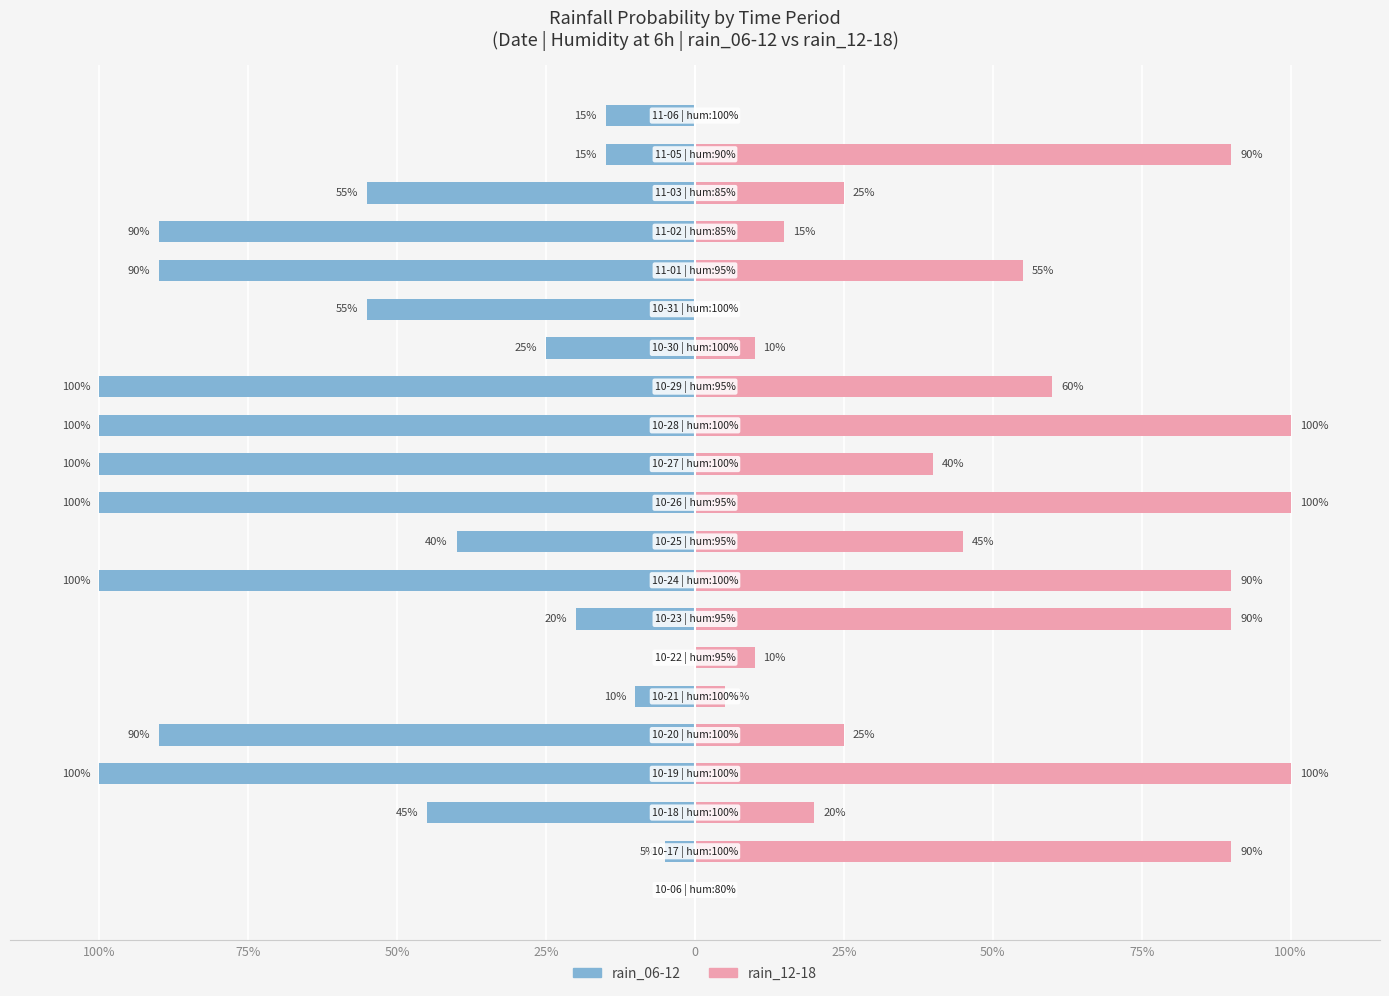

What is the difference between the second highest and second lowest values in the rain_12-18 series?

100